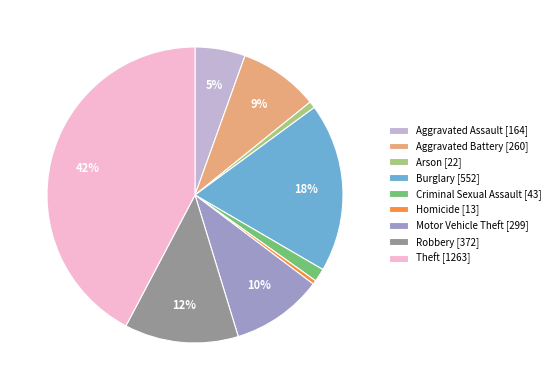

How many slices are in this pie chart?

9